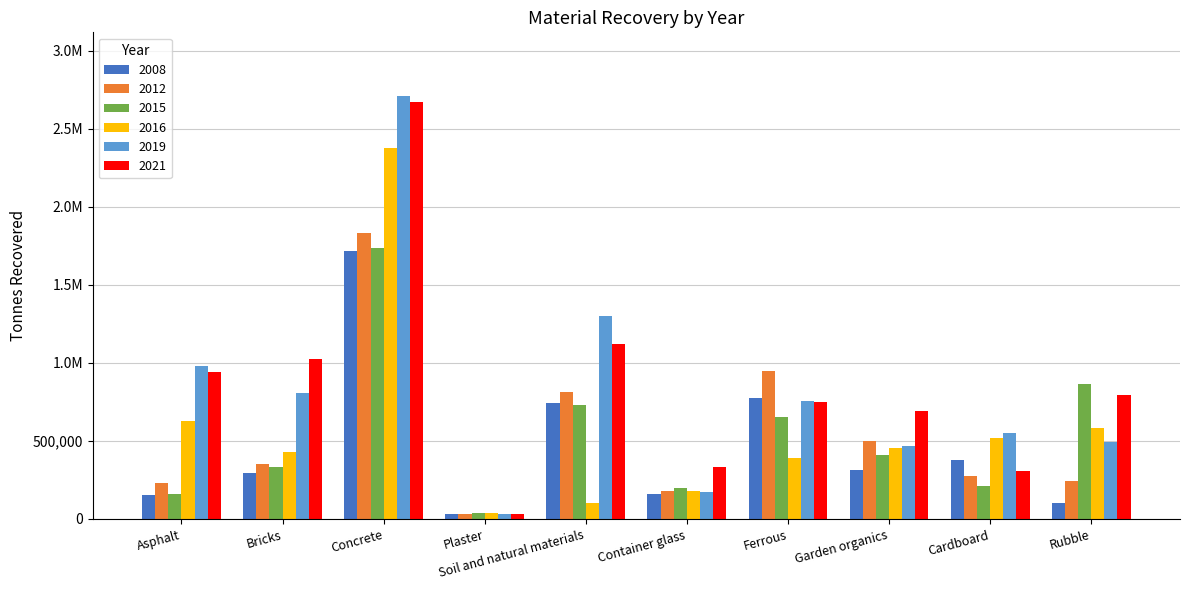

What is the greatest value displayed?

2710460.0